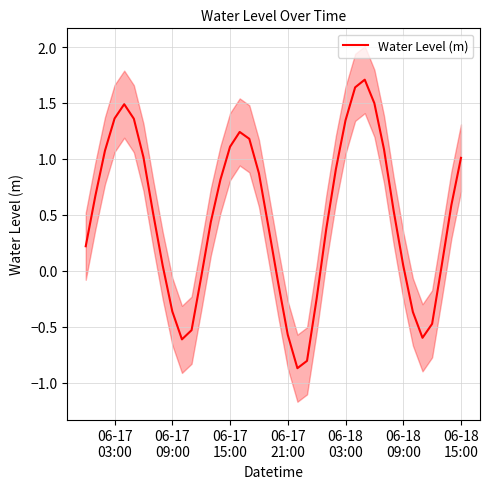

Reading left to right, transcribe all the data shown in this chart.

0.2	0.7	1.1	1.4	1.5	1.4	1.0	0.5	0.0	-0.4	-0.6	-0.5	-0.1	0.4	0.8	1.1	1.2	1.2	0.9	0.4	-0.1	-0.6	-0.9	-0.8	-0.2	0.4	0.9	1.3	1.6	1.7	1.5	1.1	0.5	0.0	-0.4	-0.6	-0.5	0.0	0.6	1.0